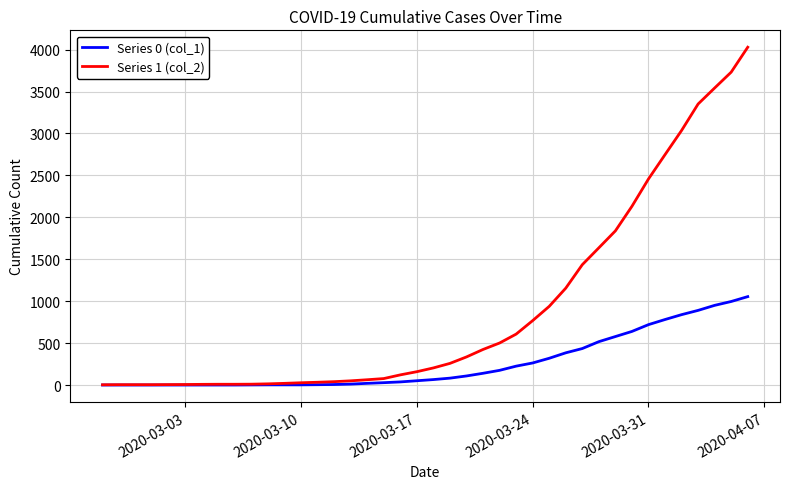

List the series in order of their overall mean, lowest first.

Series 0 (col_1), Series 1 (col_2)